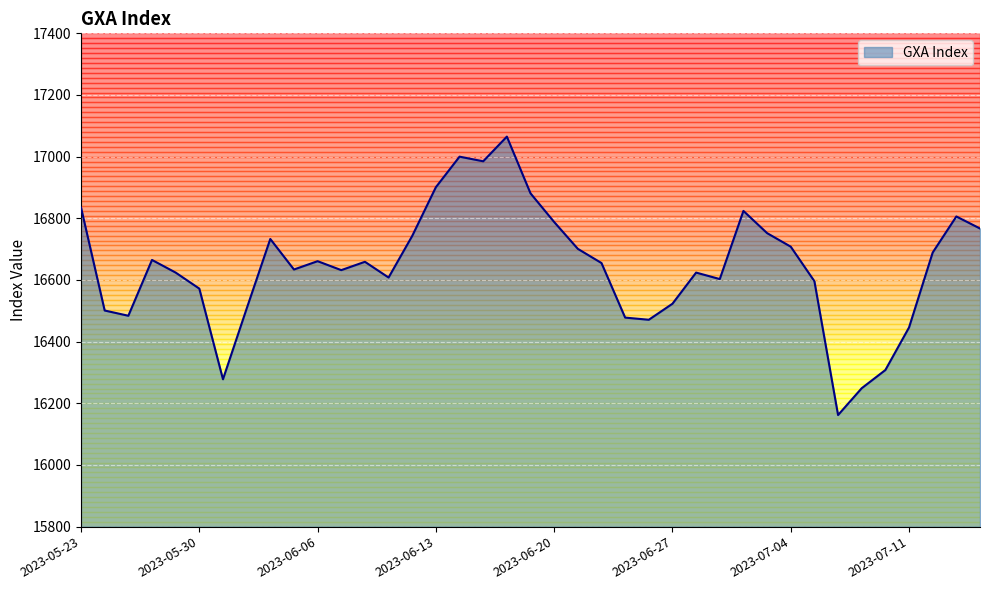

What is the greatest value displayed?

17065